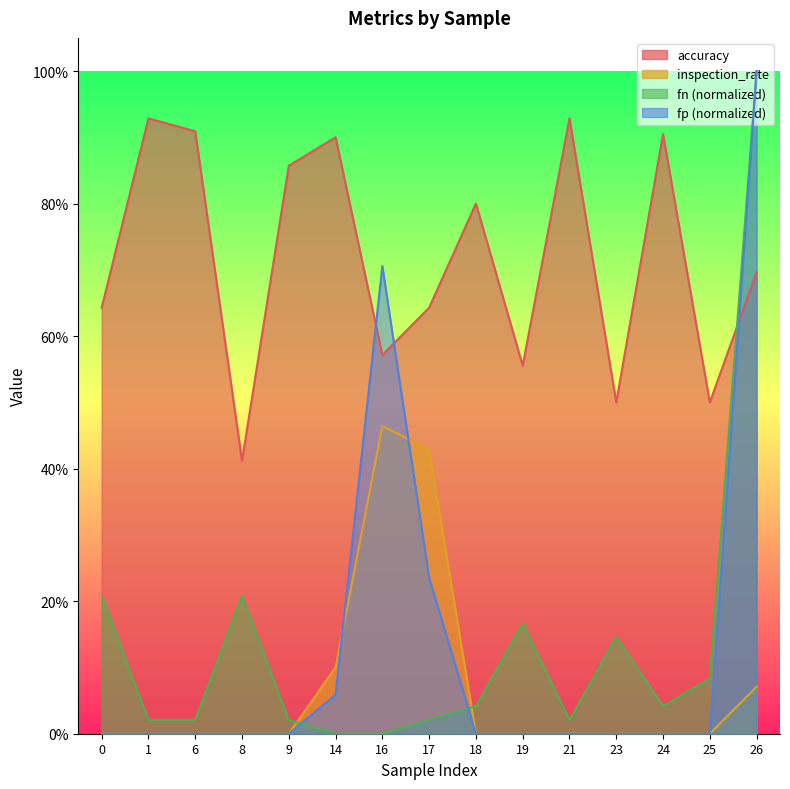

Is the value of inspection_rate at 19 greater than the value of fn at 17?

No